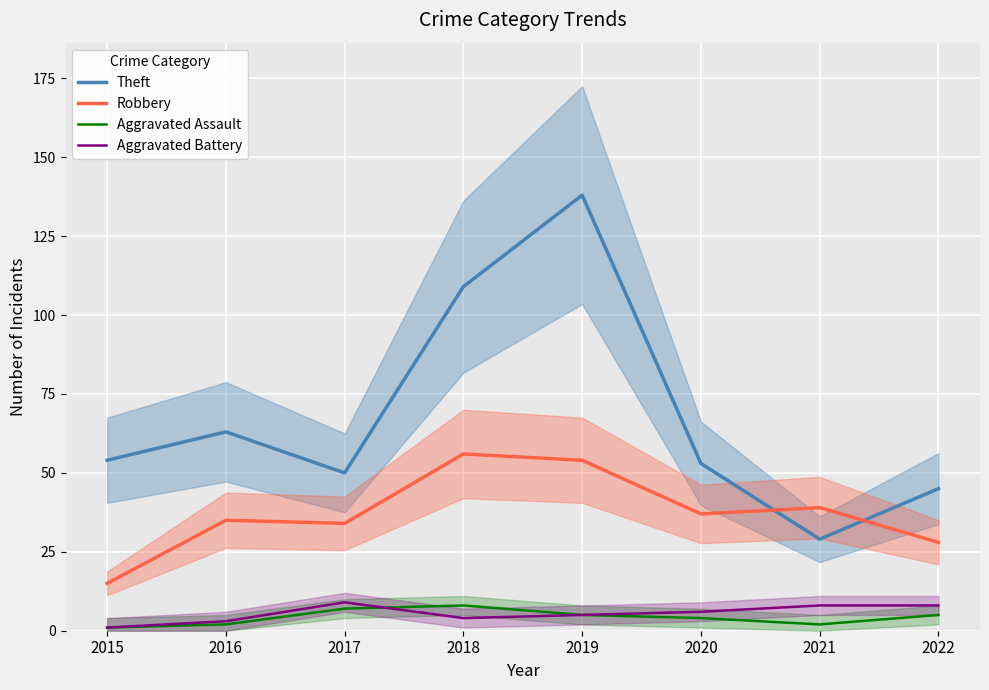

Count the number of categories in the chart.

8